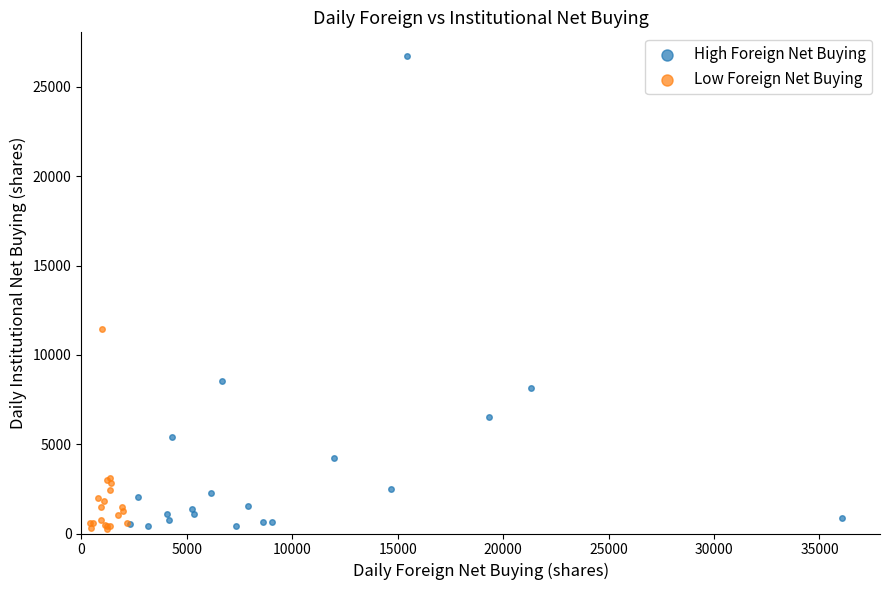

What are all the series names shown in the legend?

High Foreign Net Buying, Low Foreign Net Buying